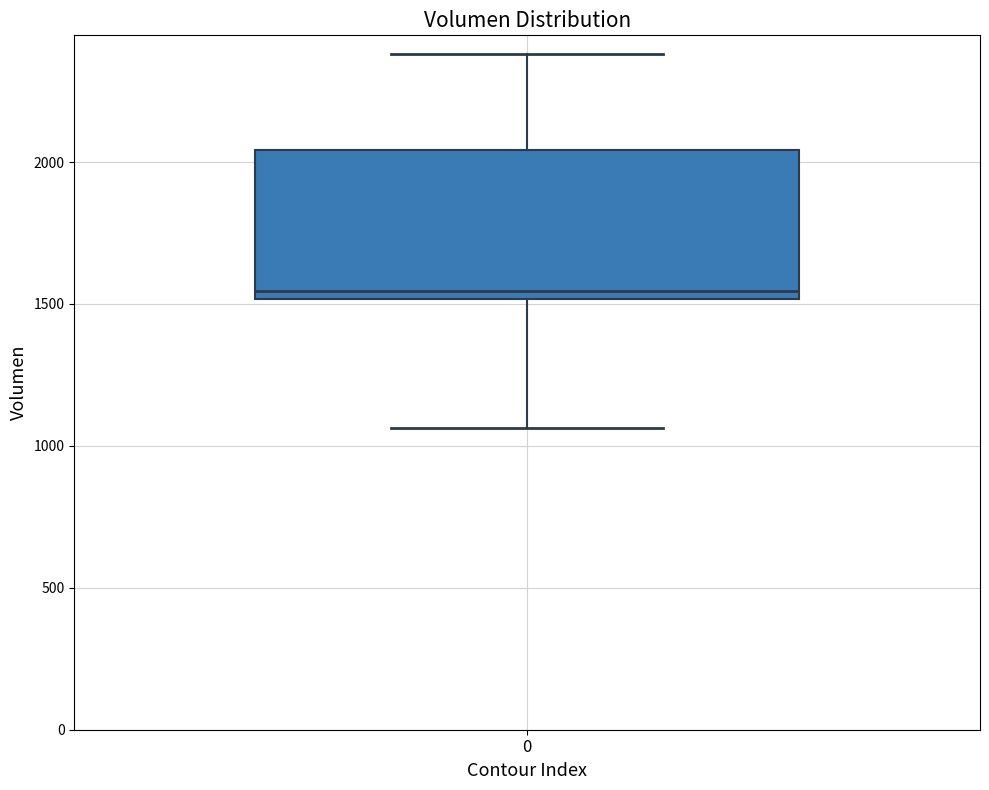

Transcribe this box plot: give where the median line is, the range the box spans, and where the two whiskers end, as read against the y-axis. The values are not printed on the chart, so give them approximately, as read against the axis.

median 1550, box 1500 to 2050, whiskers 1050 to 2400